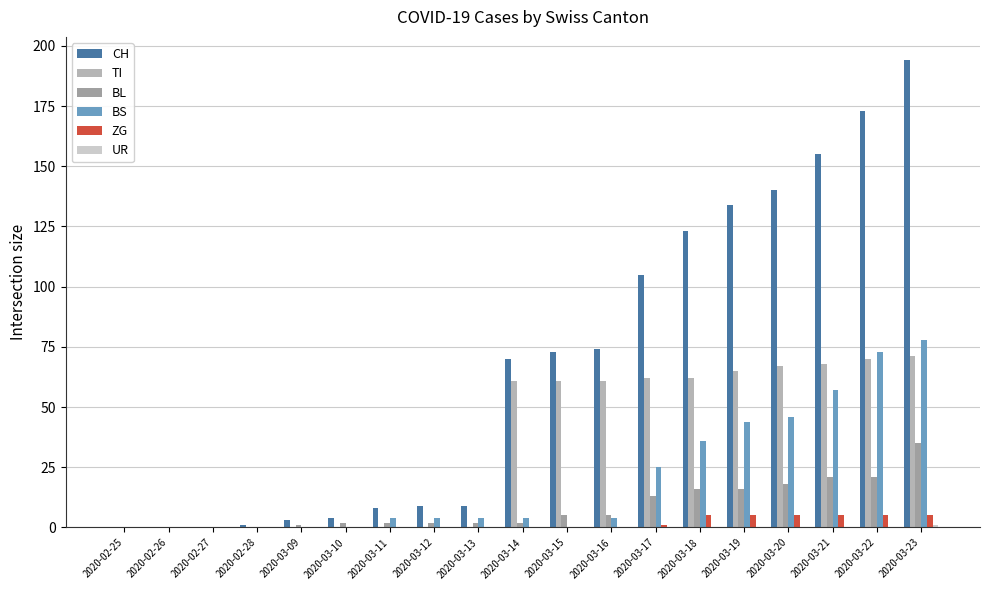

Count the number of categories in the chart.

19